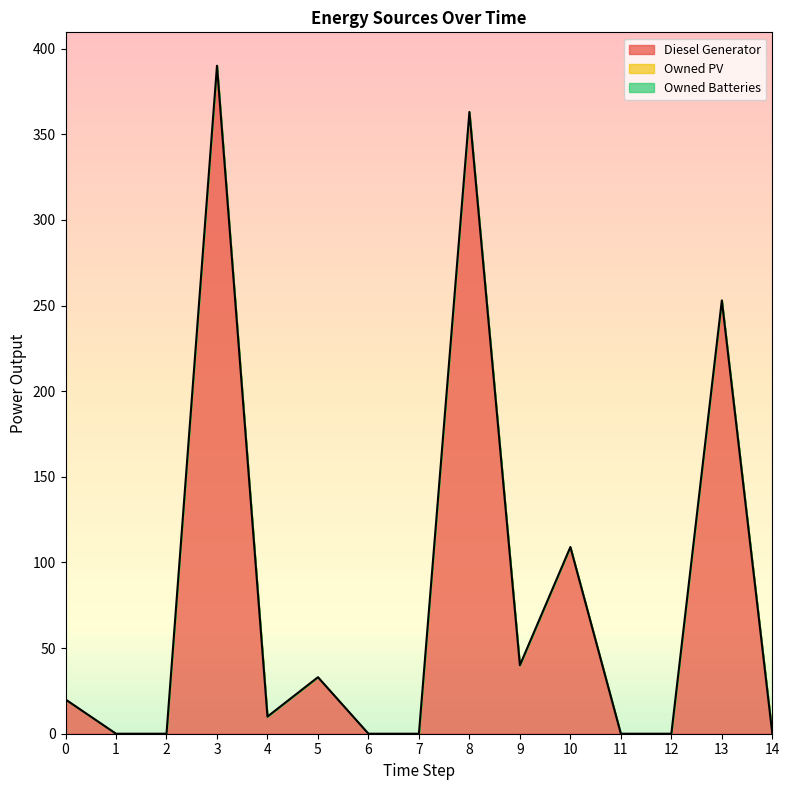

Does the chart display data point markers on the line(s)?

No